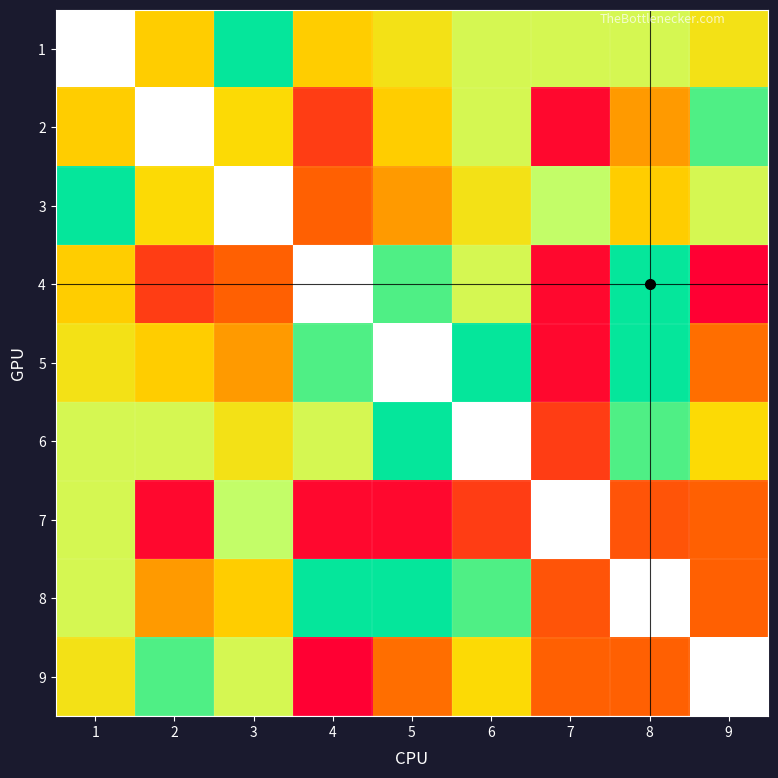

What is the difference between the highest and lowest values at 1?

237.2